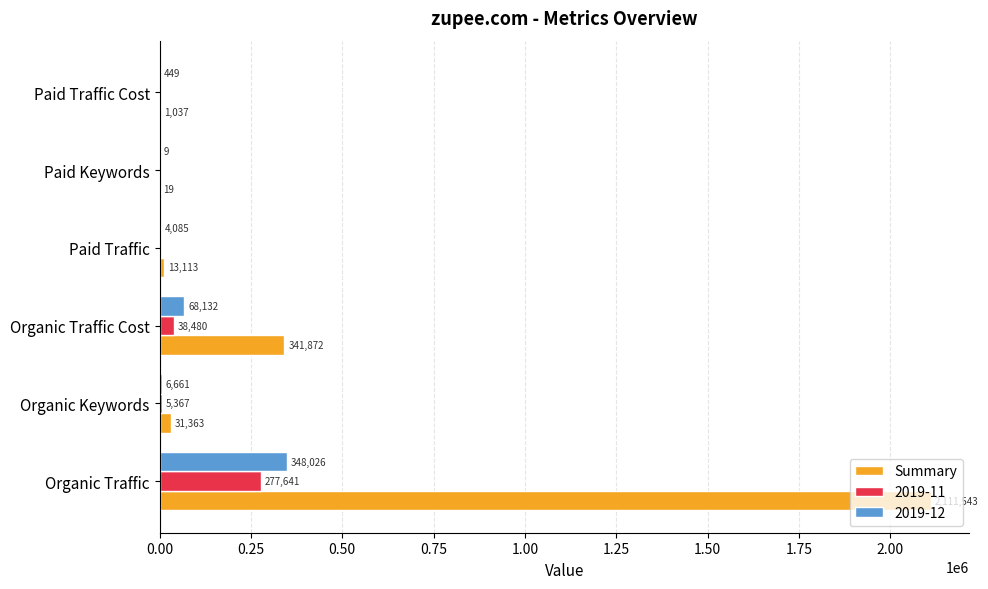

What is the sum of the 2019-11 values at Organic Traffic Cost and Paid Traffic Cost?

38480